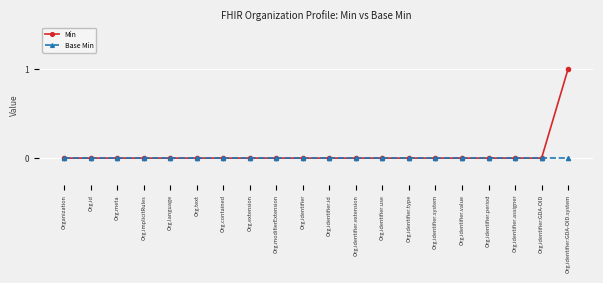

How many categories are shown in the chart?

20